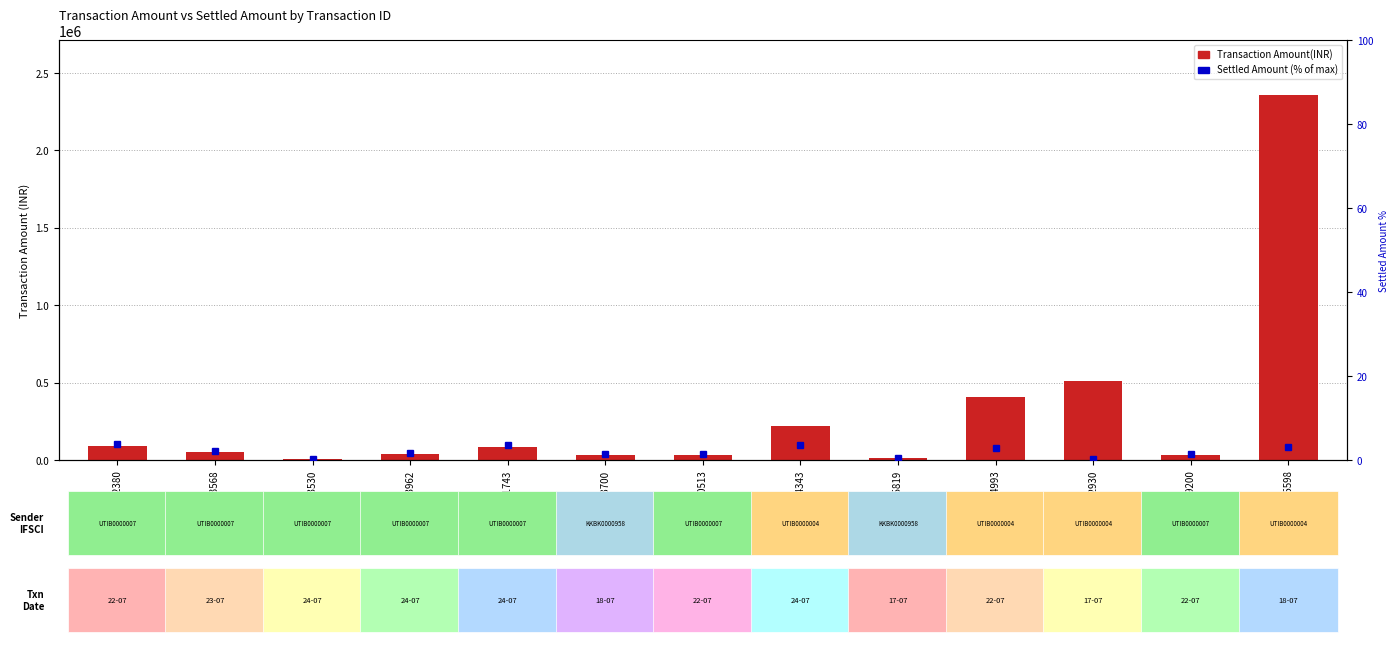

What is the label of the 13th bar from the right?

S8292380